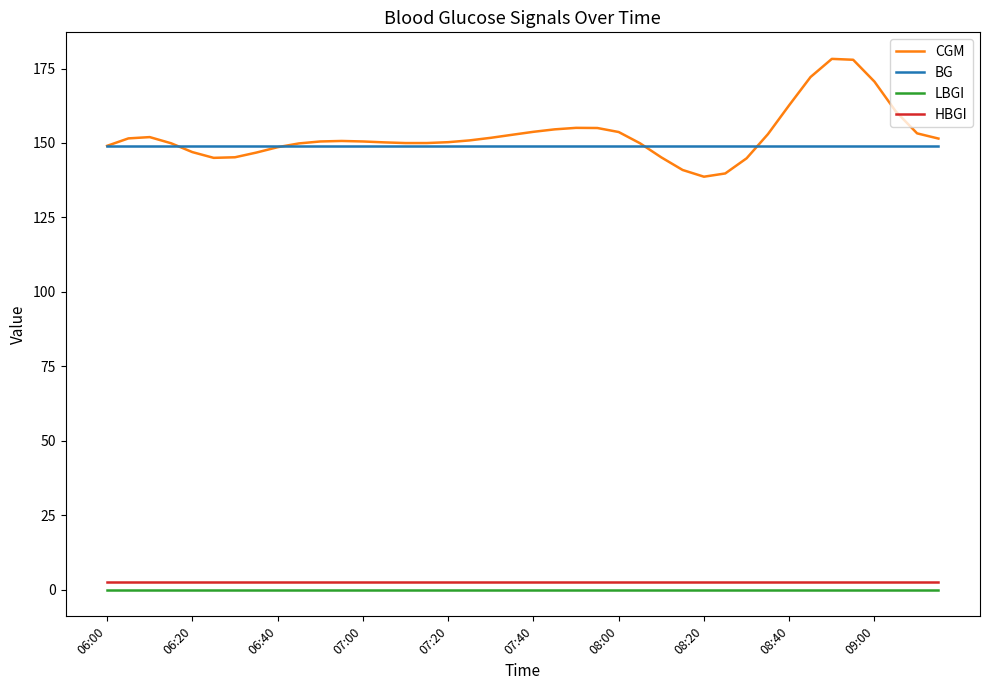

What is the minimum value for BG?

149.0